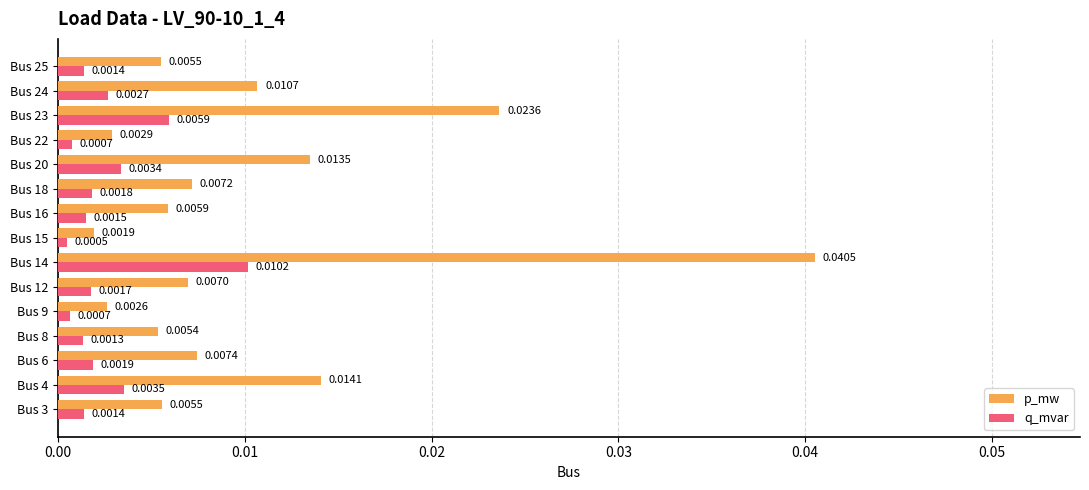

How many data points does each series have?

15